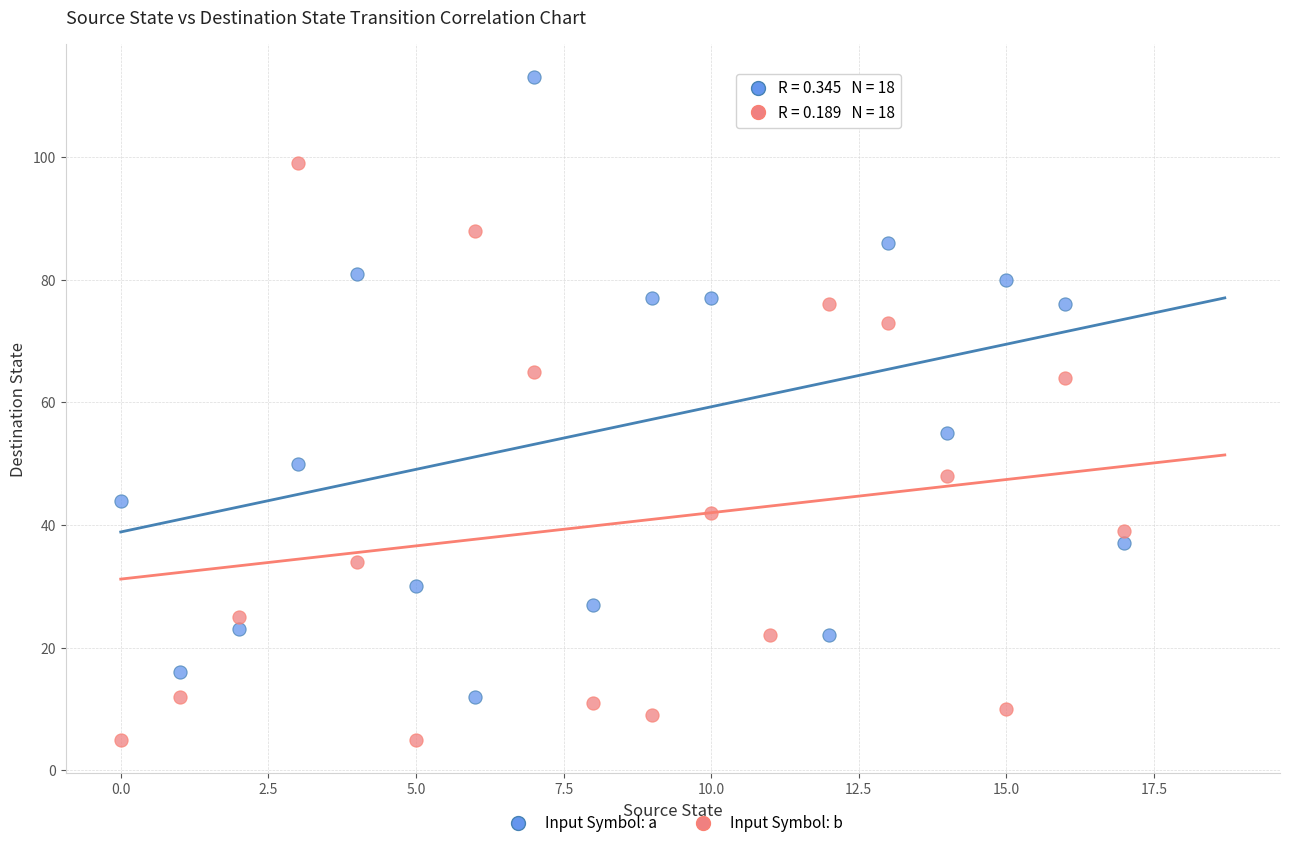

Across all data points, what is the range of Y values (max minus min)?

108